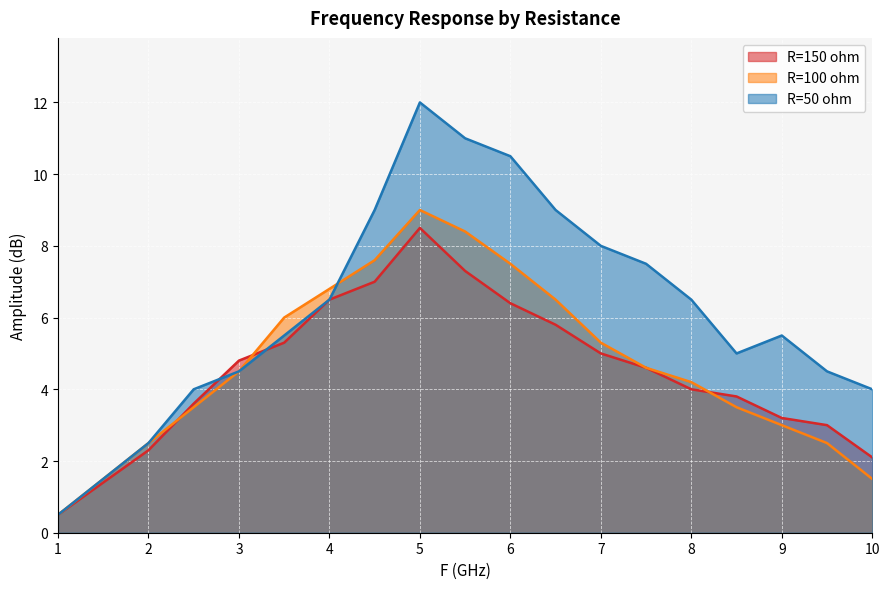

What is the difference between the maximum and minimum values in the R=50 ohm series?

11.5